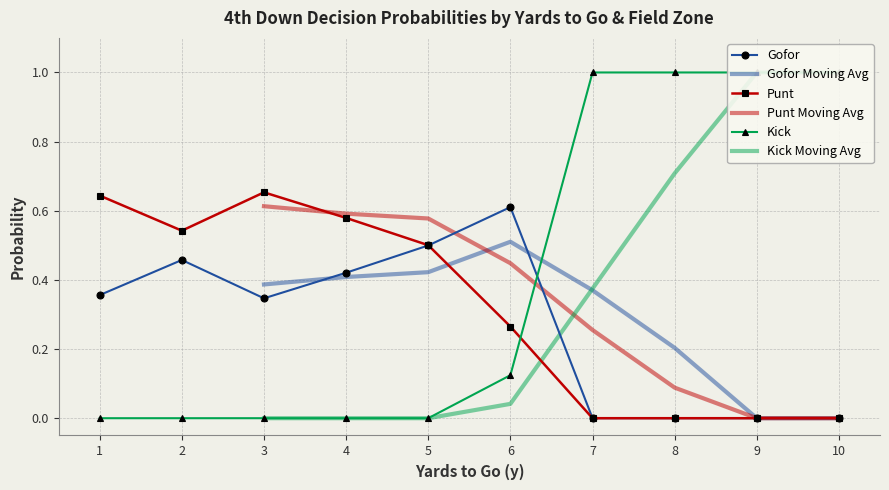

At which label does Gofor reach its peak?

6